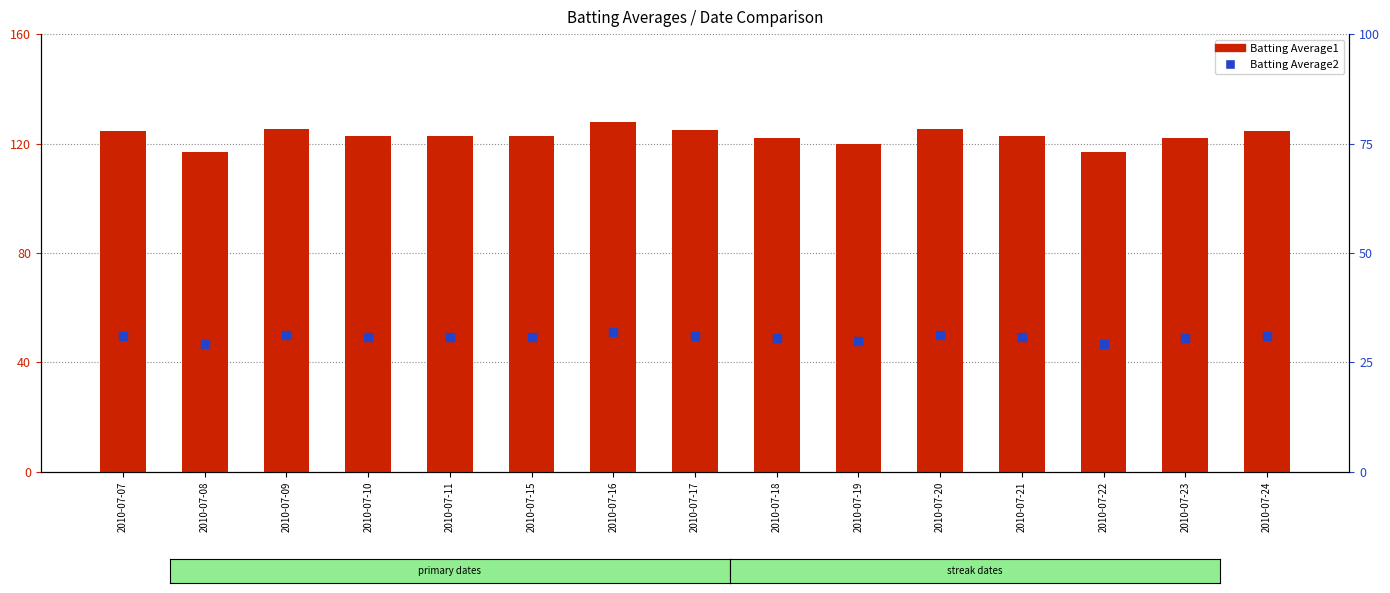

Which series contains the highest Y value?

Batting Average1